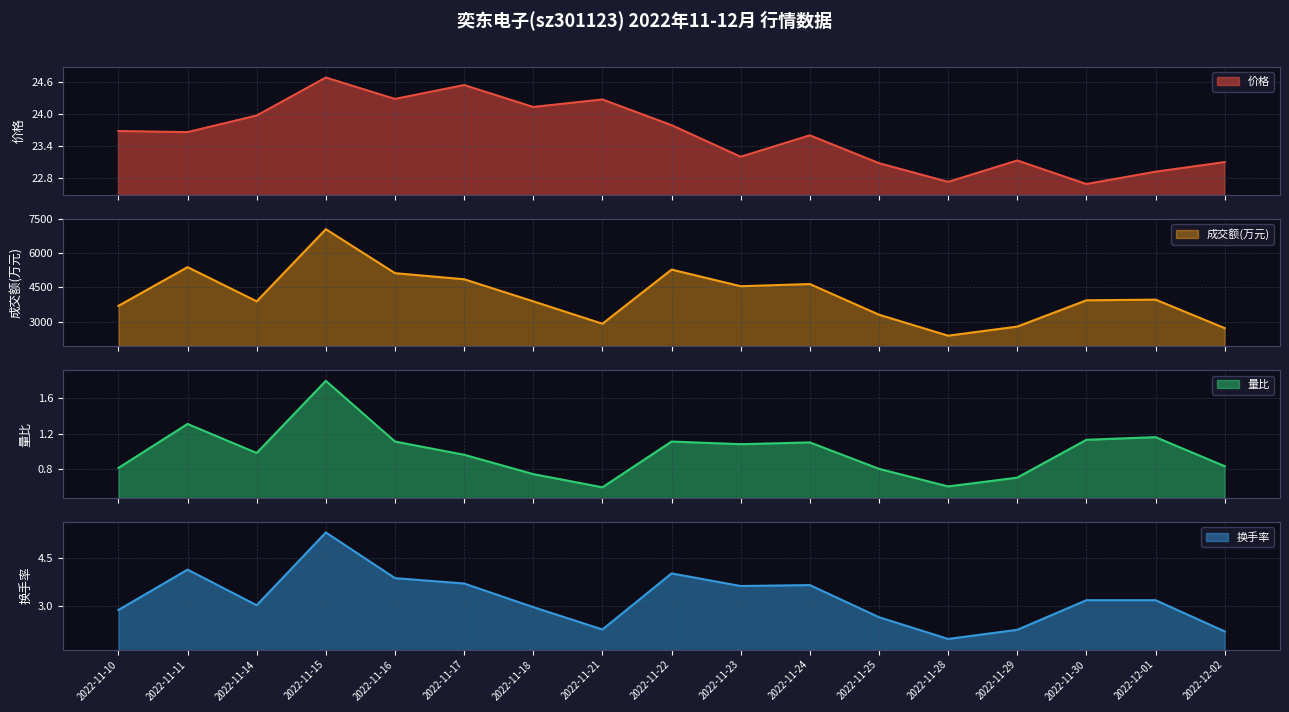

Where is the first local minimum for 量比?

2022-11-14